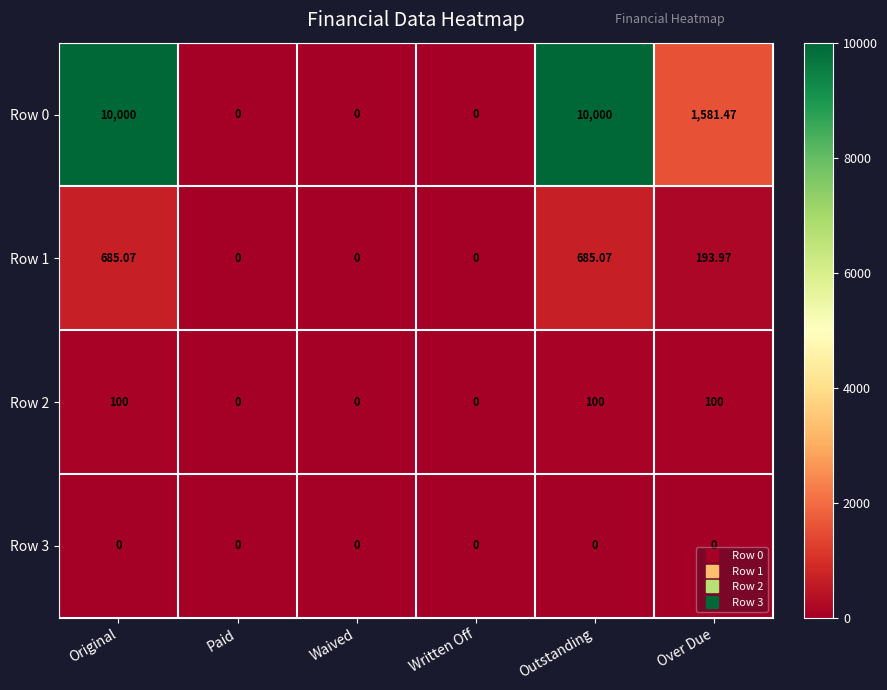

Where does the Row 1 series first go above 193?

Original